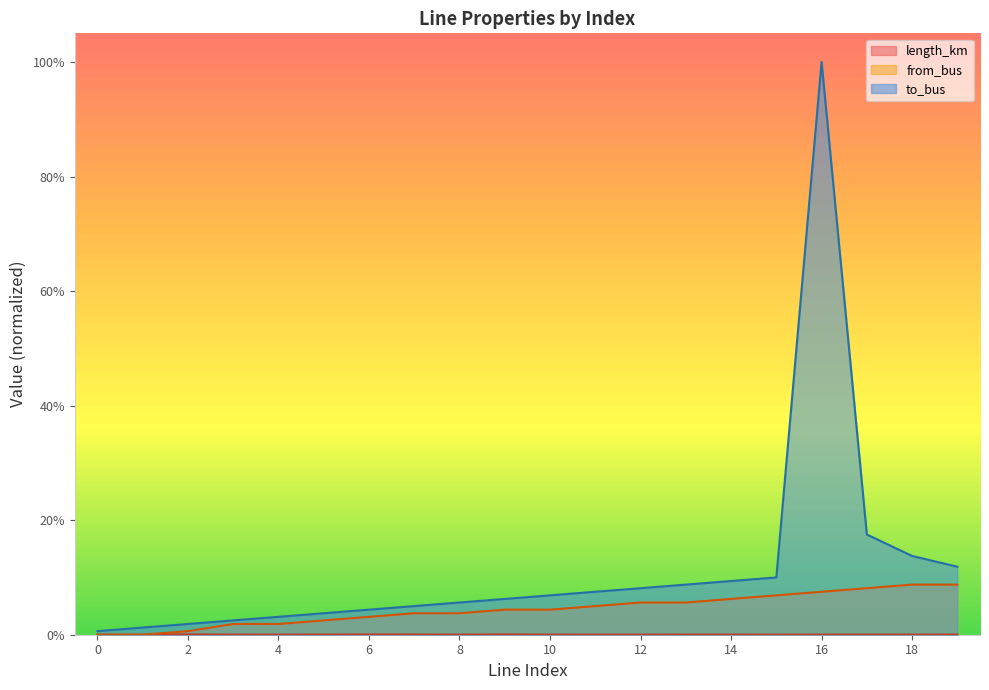

Reading left to right, what are all the values shown in this chart?

length_km: 0=0.0	1=0.0	2=0.0	3=0.0	4=0.0	5=0.0	6=0.0	7=0.0	8=0.0	9=0.0	10=0.0	11=0.0	12=0.0	13=0.0	14=0.0	15=0.0	16=0.0	17=0.0	18=0.0	19=0.0
from_bus: 0=0.0	1=0.0	2=0.0	3=0.0	4=0.0	5=0.0	6=0.0	7=0.0	8=0.0	9=0.0	10=0.0	11=0.1	12=0.1	13=0.1	14=0.1	15=0.1	16=0.1	17=0.1	18=0.1	19=0.1
to_bus: 0=0.0	1=0.0	2=0.0	3=0.0	4=0.0	5=0.0	6=0.0	7=0.1	8=0.1	9=0.1	10=0.1	11=0.1	12=0.1	13=0.1	14=0.1	15=0.1	16=1.0	17=0.2	18=0.1	19=0.1